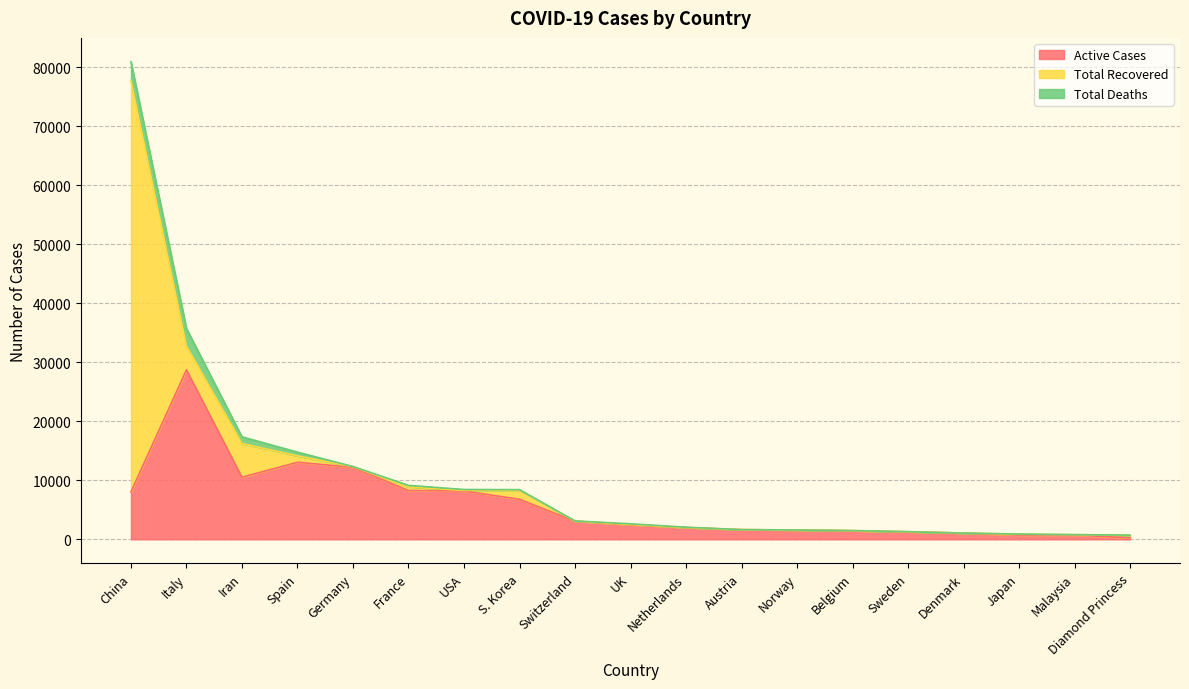

Where is Total Recovered nearest to the value 34807?

Iran